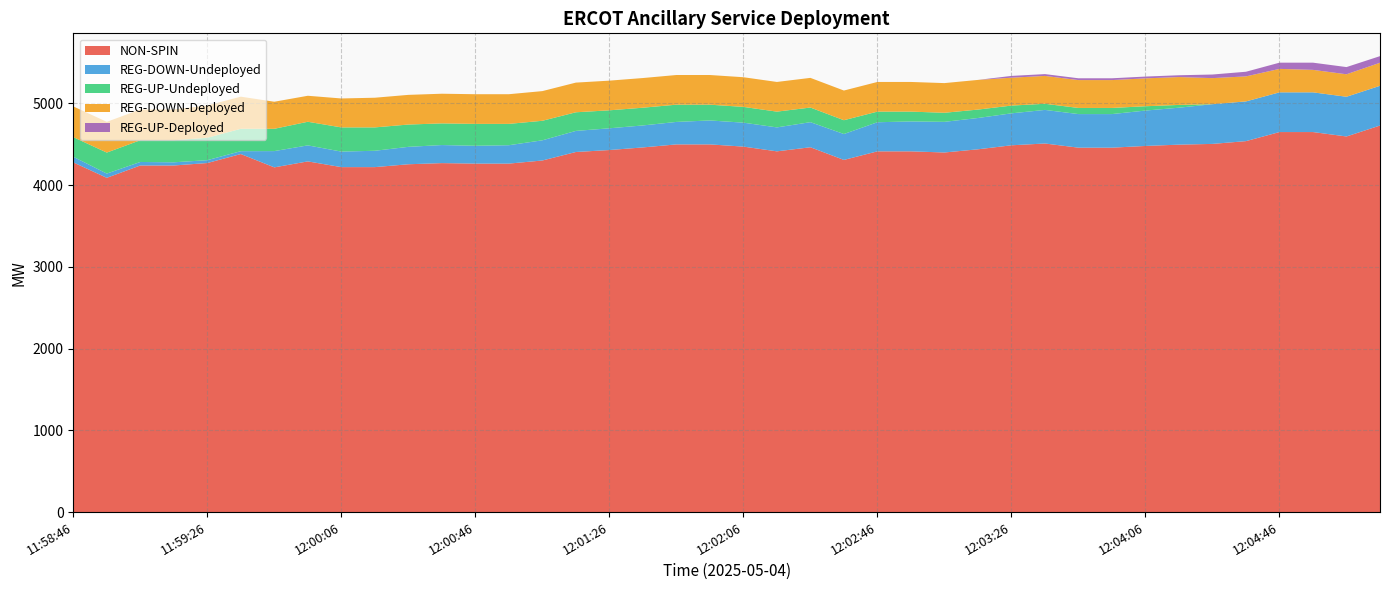

Reading right to left, extract all data points from this chart.

NON-SPIN: 12:05:14=4730	12:05:06=4596	12:04:54=4650	12:04:46=4650	12:04:34=4539	12:04:26=4505	12:04:14=4496	12:04:06=4480	12:03:54=4459	12:03:46=4459	12:03:34=4510	12:03:26=4488	12:03:14=4439	12:03:06=4400	12:02:54=4414	12:02:46=4414	12:02:34=4309	12:02:26=4464	12:02:14=4414	12:02:06=4472	12:01:54=4499	12:01:46=4499	12:01:34=4462	12:01:26=4430	12:01:14=4406	12:01:06=4302	12:00:54=4264	12:00:46=4264	12:00:34=4270	12:00:26=4256	12:00:14=4221	12:00:06=4221	11:59:54=4291	11:59:46=4218	11:59:34=4381	11:59:26=4271	11:59:14=4241	11:59:06=4241	11:58:54=4090	11:58:46=4279
REG-DOWN-Undeployed: 12:05:14=486	12:05:06=486	12:04:54=486	12:04:46=486	12:04:34=486	12:04:26=486	12:04:14=452	12:04:06=433	12:03:54=411	12:03:46=411	12:03:34=411	12:03:26=391	12:03:14=383	12:03:06=375	12:02:54=366	12:02:46=356	12:02:34=317	12:02:26=307	12:02:14=293	12:02:06=293	12:01:54=293	12:01:46=275	12:01:34=269	12:01:26=266	12:01:14=258	12:01:06=247	12:00:54=225	12:00:46=218	12:00:34=221	12:00:26=213	12:00:14=200	12:00:06=190	11:59:54=196	11:59:46=199	11:59:34=35	11:59:26=35	11:59:14=39	11:59:06=43	11:58:54=52	11:58:46=69
REG-UP-Undeployed: 12:05:14=0	12:05:06=0	12:04:54=0	12:04:46=0	12:04:34=0	12:04:26=0	12:04:14=34	12:04:06=53	12:03:54=75	12:03:46=75	12:03:34=75	12:03:26=95	12:03:14=103	12:03:06=111	12:02:54=120	12:02:46=130	12:02:34=169	12:02:26=179	12:02:14=193	12:02:06=193	12:01:54=193	12:01:46=211	12:01:34=217	12:01:26=220	12:01:14=228	12:01:06=239	12:00:54=261	12:00:46=268	12:00:34=265	12:00:26=273	12:00:14=286	12:00:06=296	11:59:54=289	11:59:46=273	11:59:34=274	11:59:26=274	11:59:14=270	11:59:06=266	11:58:54=257	11:58:46=240
REG-DOWN-Deployed: 12:05:14=282	12:05:06=275	12:04:54=275	12:04:46=287	12:04:34=306	12:04:26=319	12:04:14=341	12:04:06=341	12:03:54=341	12:03:46=341	12:03:34=341	12:03:26=341	12:03:14=363	12:03:06=363	12:02:54=363	12:02:46=363	12:02:34=363	12:02:26=363	12:02:14=363	12:02:06=363	12:01:54=363	12:01:46=363	12:01:34=363	12:01:26=363	12:01:14=363	12:01:06=363	12:00:54=363	12:00:46=363	12:00:34=363	12:00:26=363	12:00:14=363	12:00:06=354	11:59:54=318	11:59:46=331	11:59:34=393	11:59:26=395	11:59:14=376	11:59:06=376	11:58:54=376	11:58:46=376
REG-UP-Deployed: 12:05:14=81	12:05:06=88	12:04:54=88	12:04:46=76	12:04:34=57	12:04:26=44	12:04:14=22	12:04:06=22	12:03:54=22	12:03:46=22	12:03:34=22	12:03:26=22	12:03:14=0	12:03:06=0	12:02:54=0	12:02:46=0	12:02:34=0	12:02:26=0	12:02:14=0	12:02:06=0	12:01:54=0	12:01:46=0	12:01:34=0	12:01:26=0	12:01:14=0	12:01:06=0	12:00:54=0	12:00:46=0	12:00:34=0	12:00:26=0	12:00:14=0	12:00:06=0	11:59:54=0	11:59:46=0	11:59:34=0	11:59:26=0	11:59:14=0	11:59:06=0	11:58:54=0	11:58:46=0